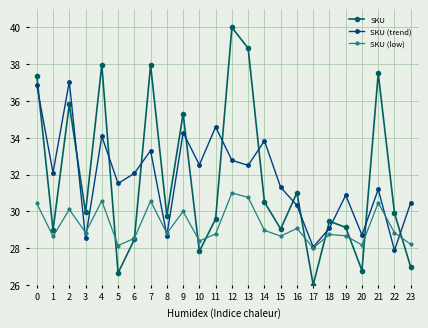

Which category has the highest value across all series?

12